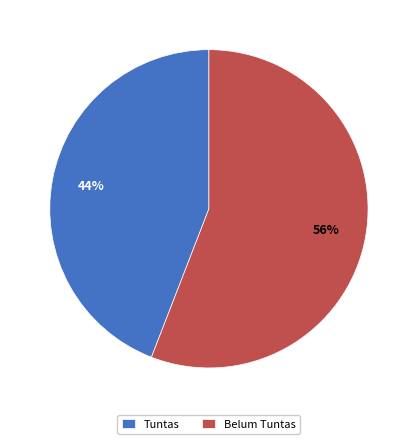

What percentage is the Tuntas slice, to the nearest percent?

44%